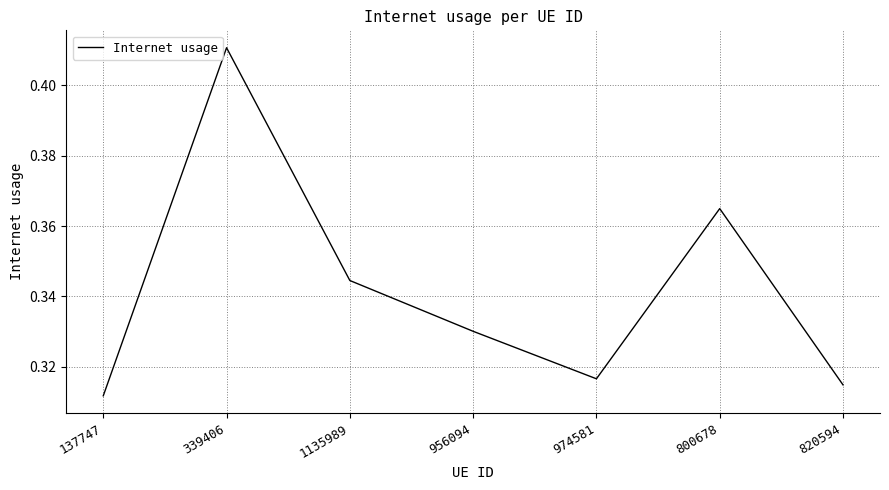

Count the values in the range 0 to 1.

7